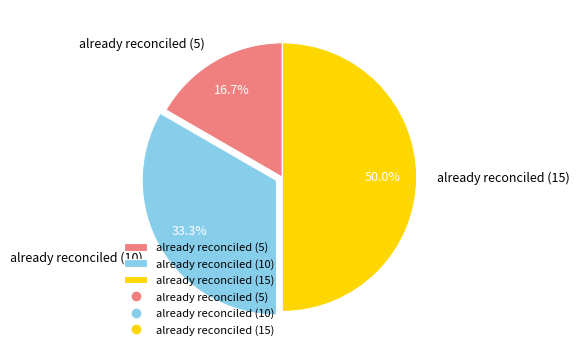

To the nearest percent, what is the difference between the largest and smallest slice percentages?

33%